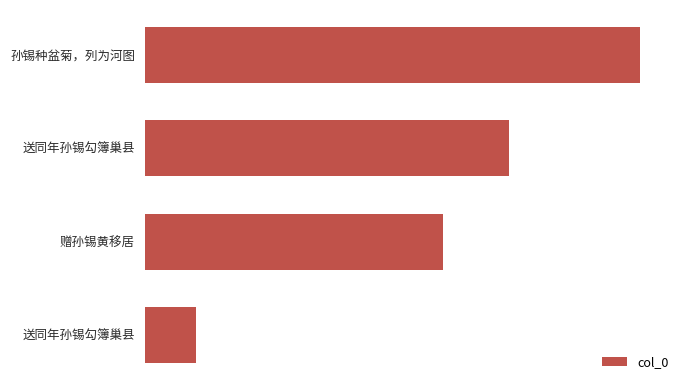

Are the bars horizontal?

Yes